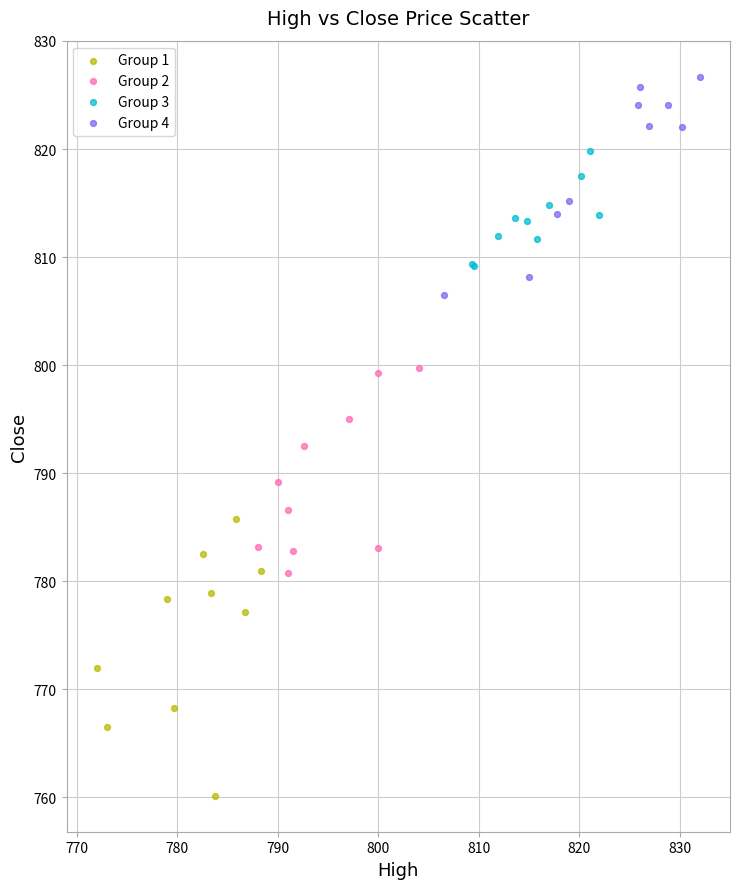

Which series has the largest Y range (max minus min)?

Group 1